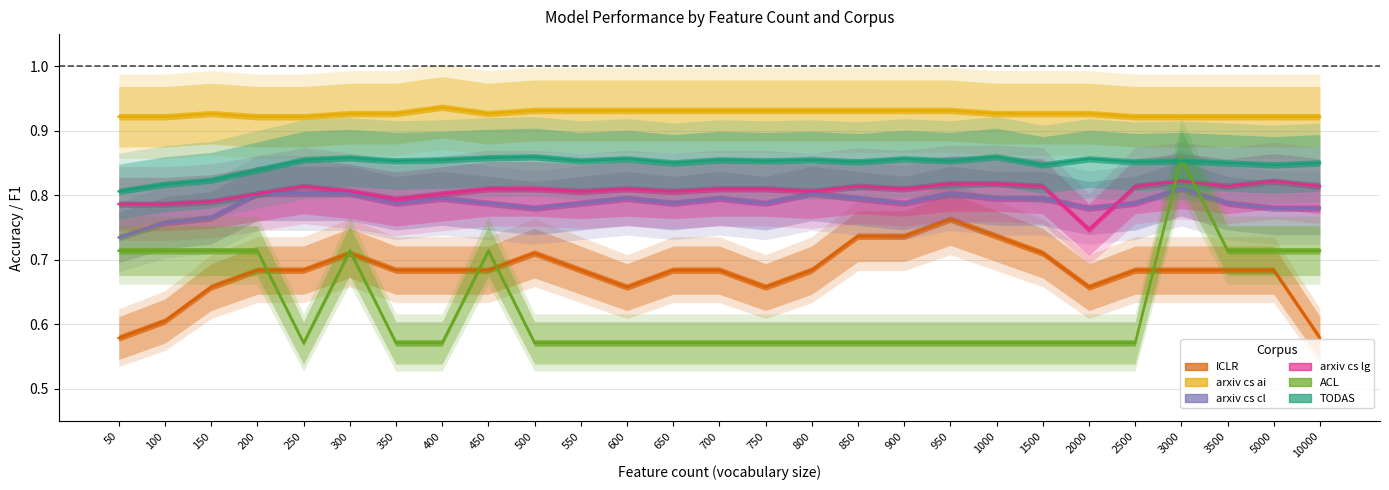

What is the average value of the arxiv_cs_ai series?

0.9